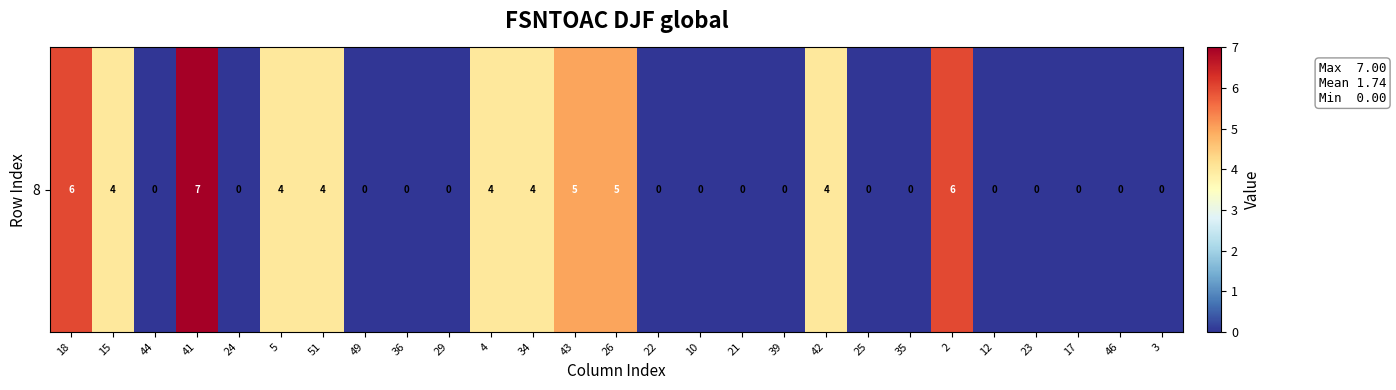

How many positive values are there?

11